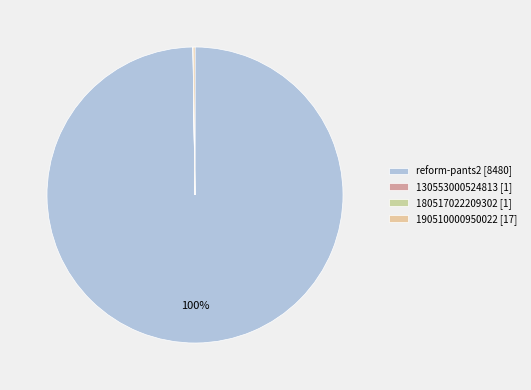

How many slices are in this pie chart?

4